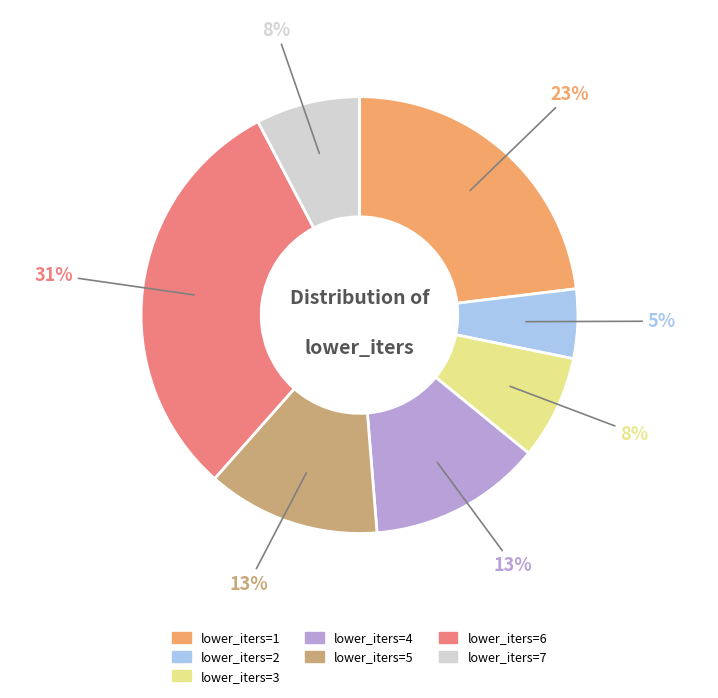

Is there a majority slice in this chart?

No